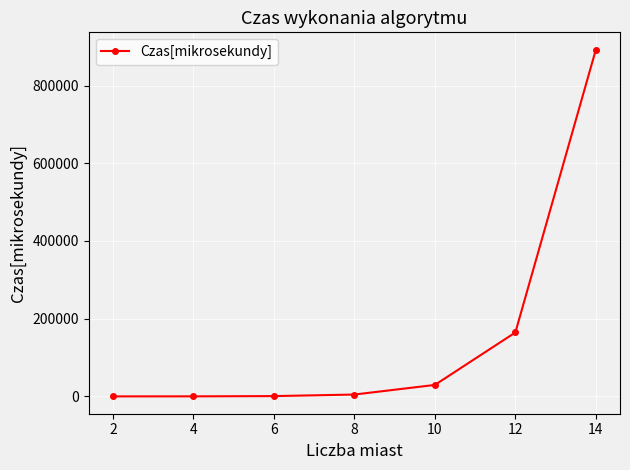

What is the maximum value shown in the chart?

892385